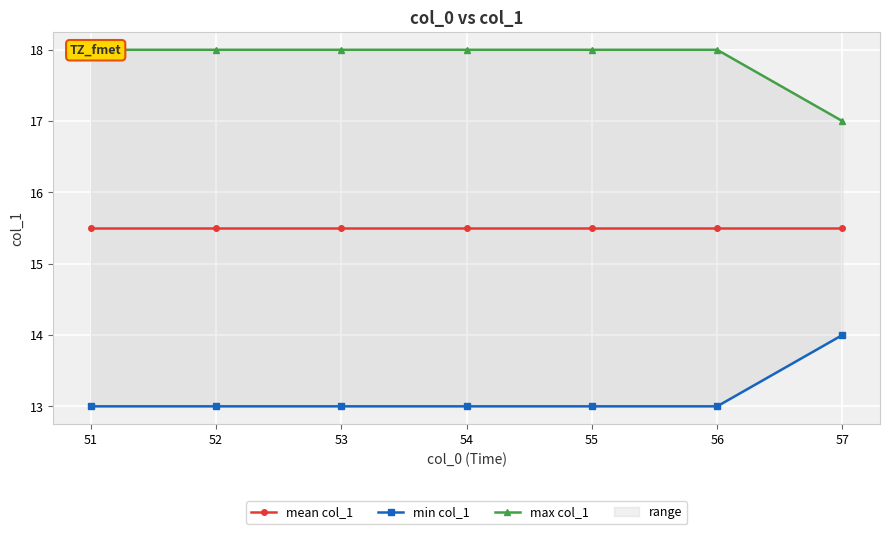

True or false: min col_1 and max col_1 cross at least once.

False